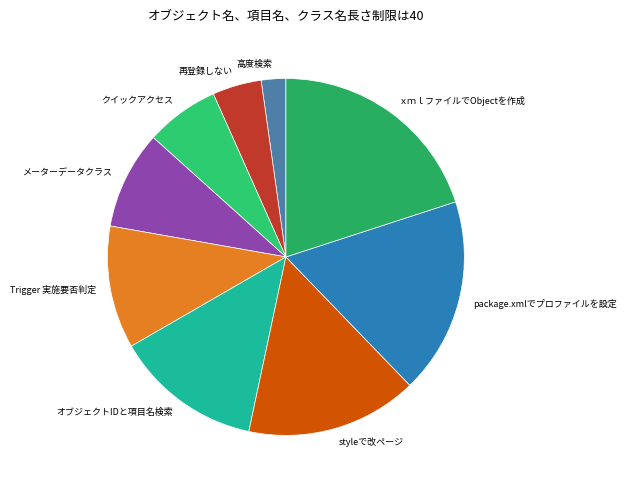

Which has a higher value, package.xmlでプロファイルを設定 or 再登録しない?

package.xmlでプロファイルを設定